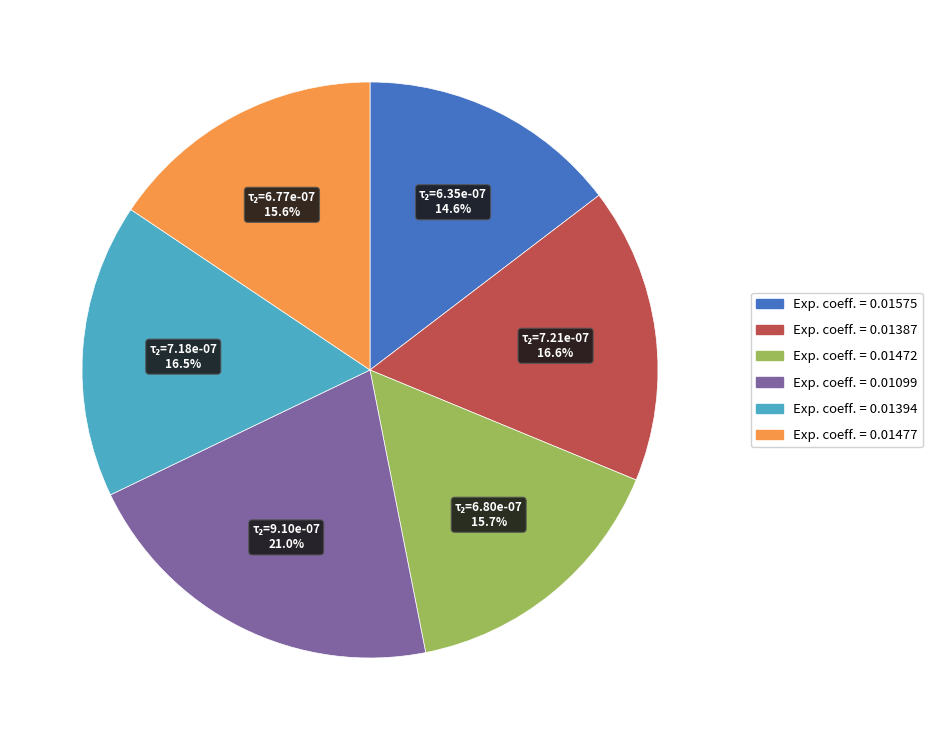

How many slices are in this pie chart?

6